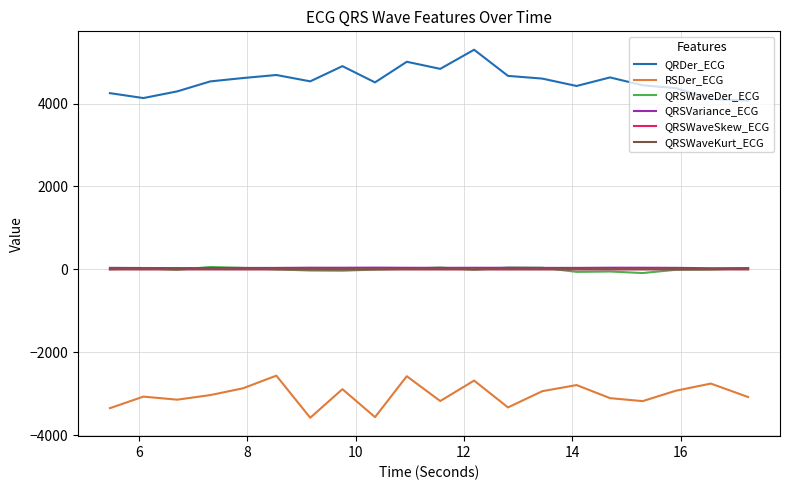

Which series has the largest total across all categories?

QRDer_ECG